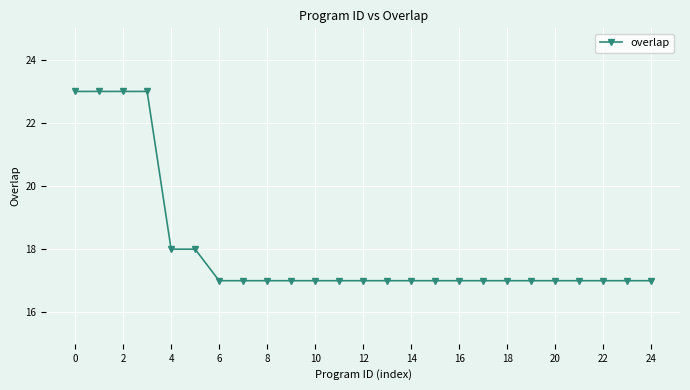

What is the difference between the maximum and second lowest values?

6